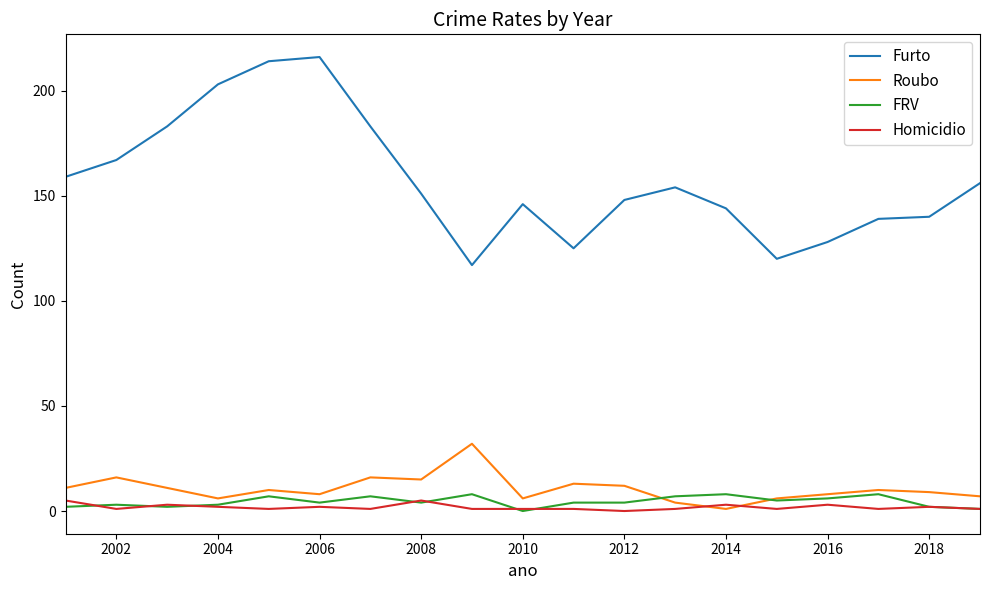

Is this an area chart (filled region under the line)?

No